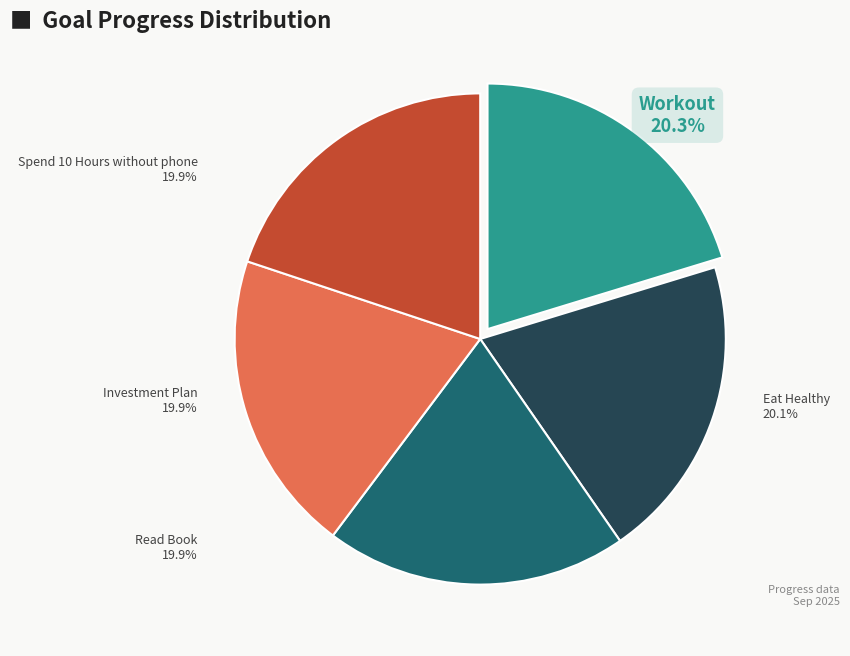

What percentage do Investment Plan and Workout together represent?

40.2%